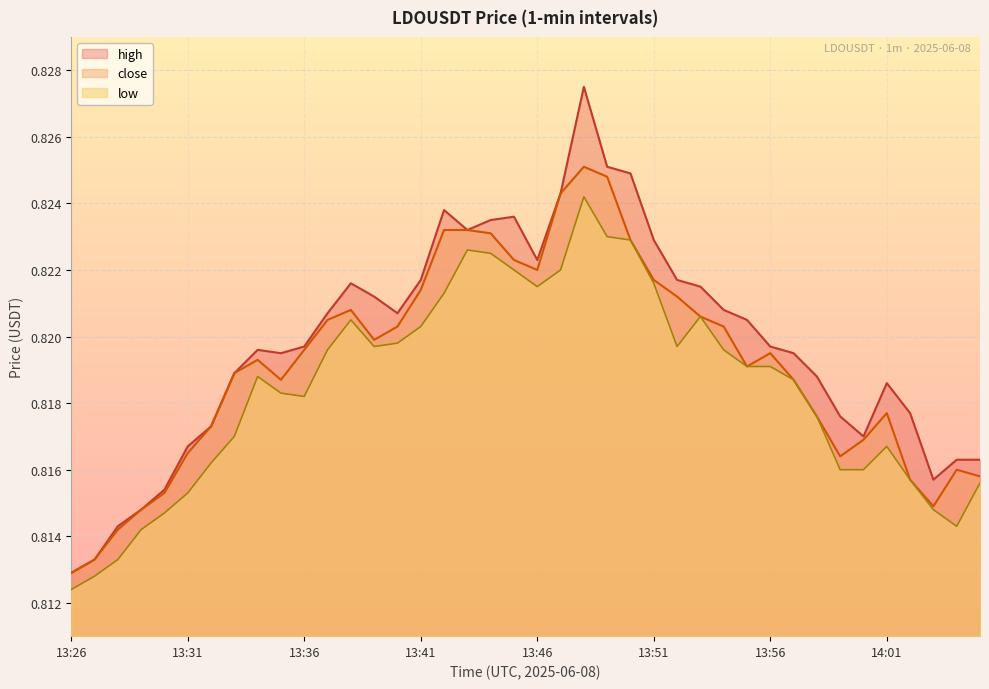

True or false: close and low intersect in this chart.

False